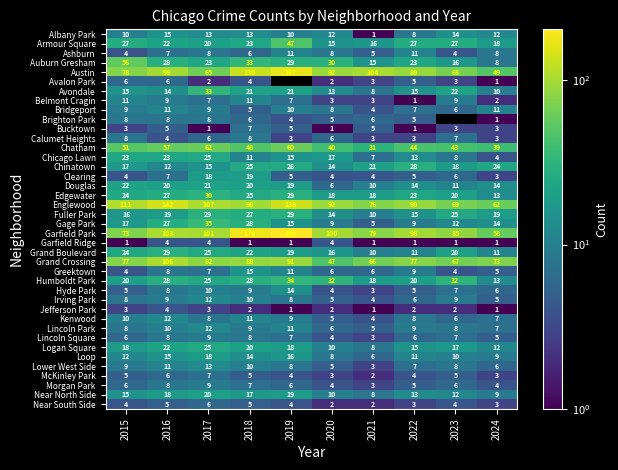

What is the average value of the Irving Park series?

8